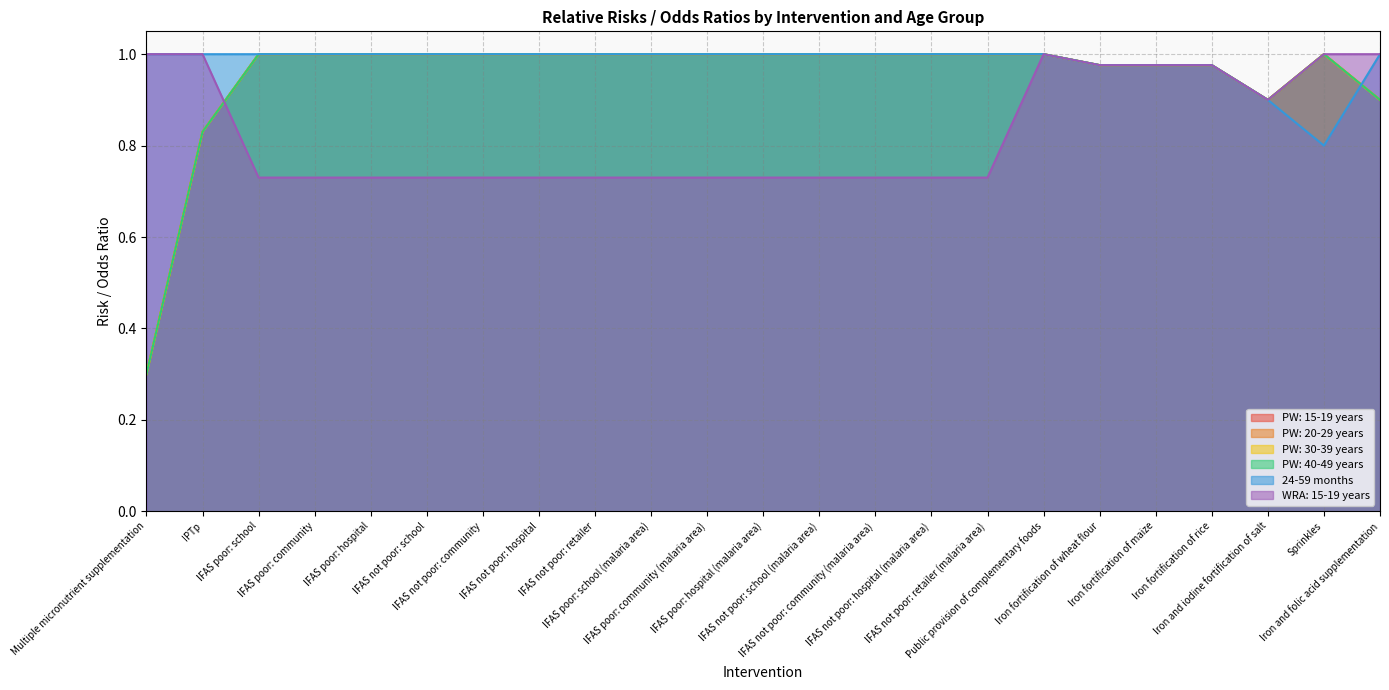

What is the spread (max minus min) of values at IFAS not poor: school (malaria area)?

0.3